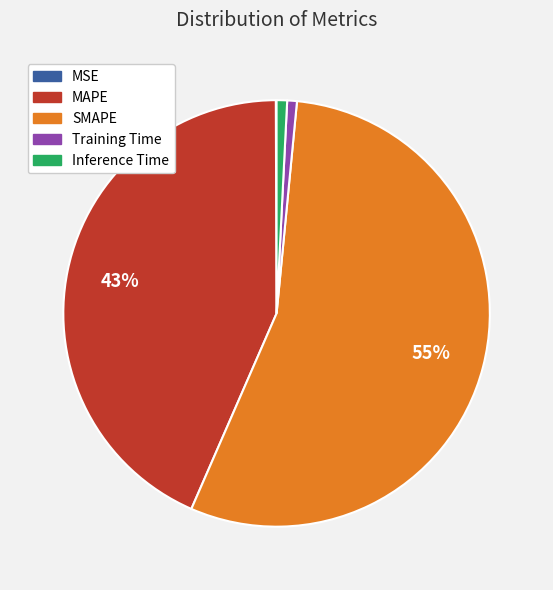

To the nearest percent, what is the average slice percentage?

20%